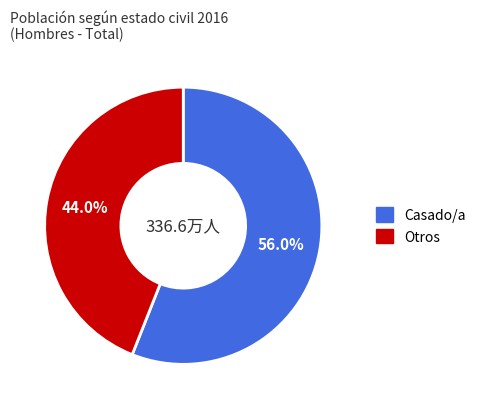

Does any single category account for the majority?

Yes